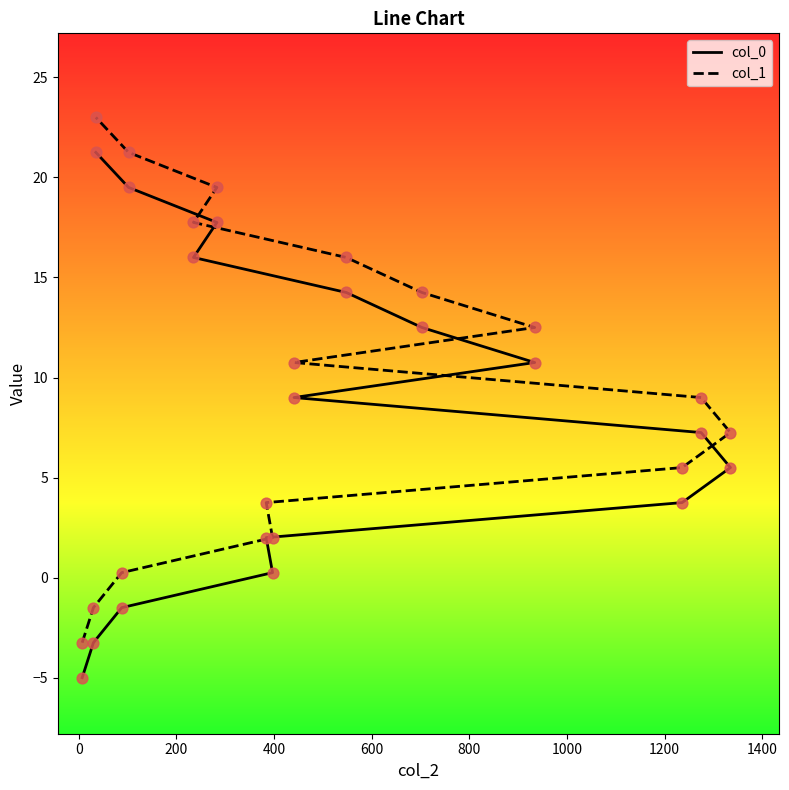

Which series has the largest total across all categories?

col_1